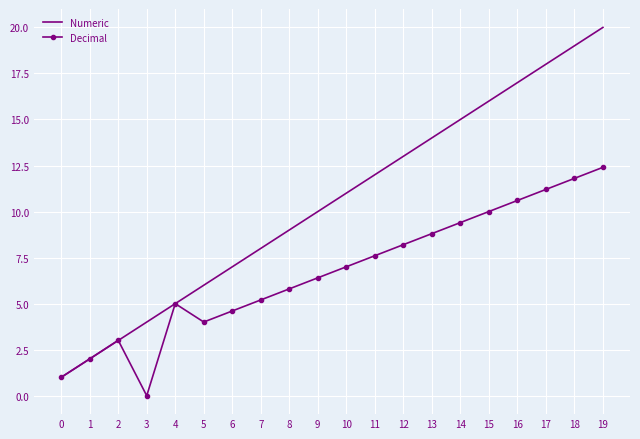

True or false: Numeric has a value of 3.0 at 2.

True